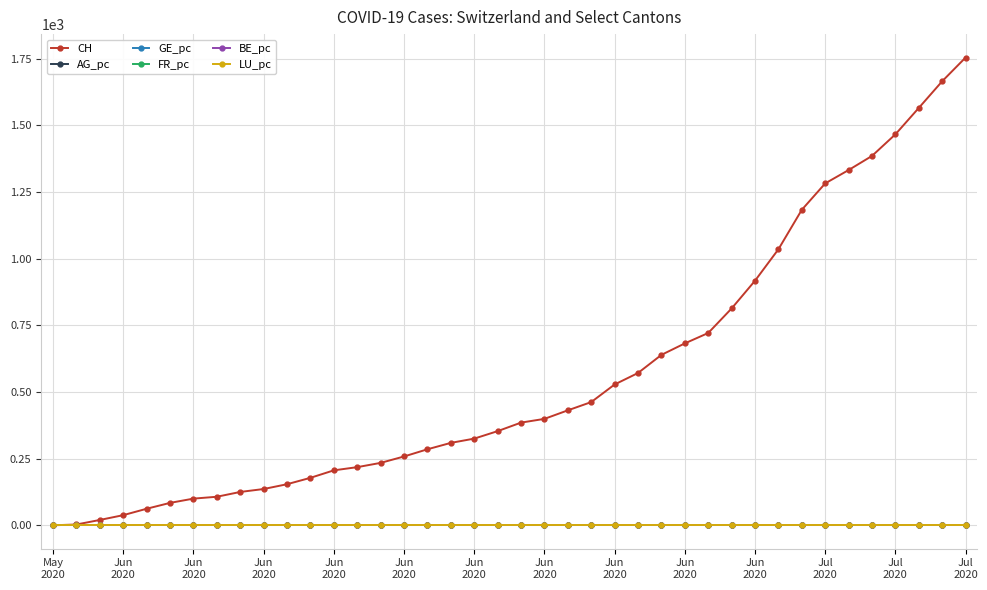

What is the maximum value shown in the chart?

1754.0